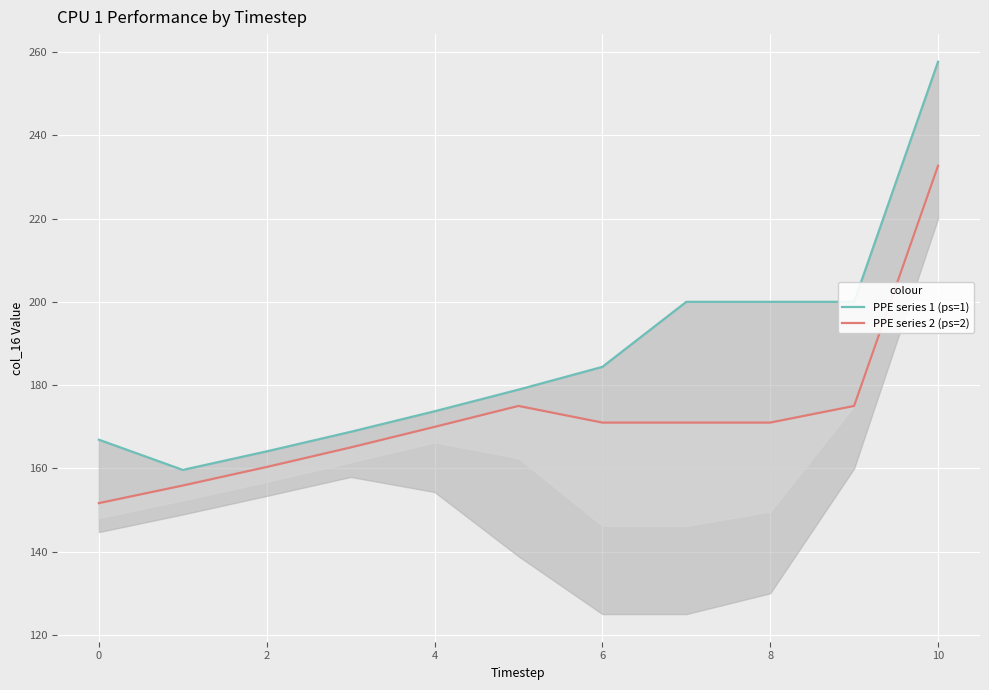

Is it true that PPE series 1 (ps=1) equals 200.0 at 9?

True